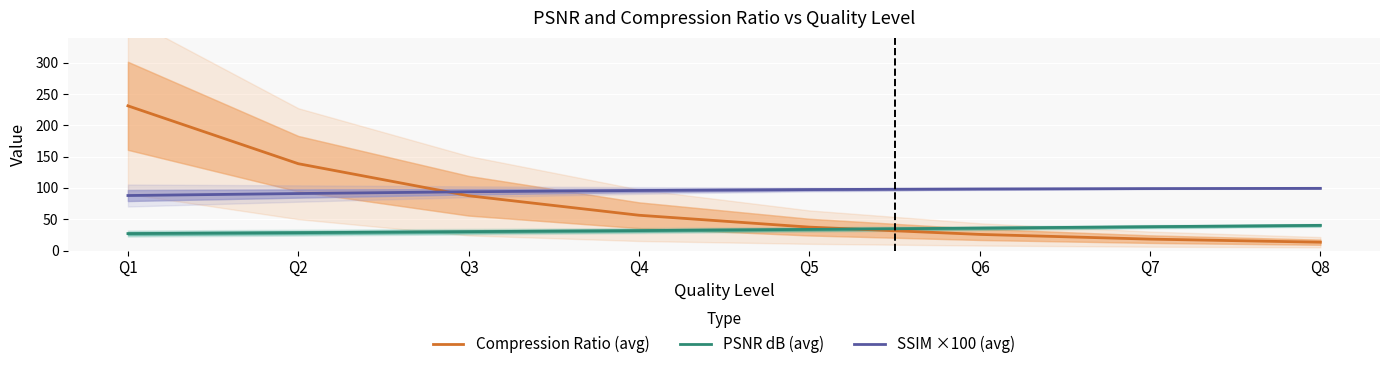

At which label does SSIM ×100 (avg) first exceed 97?

Q5